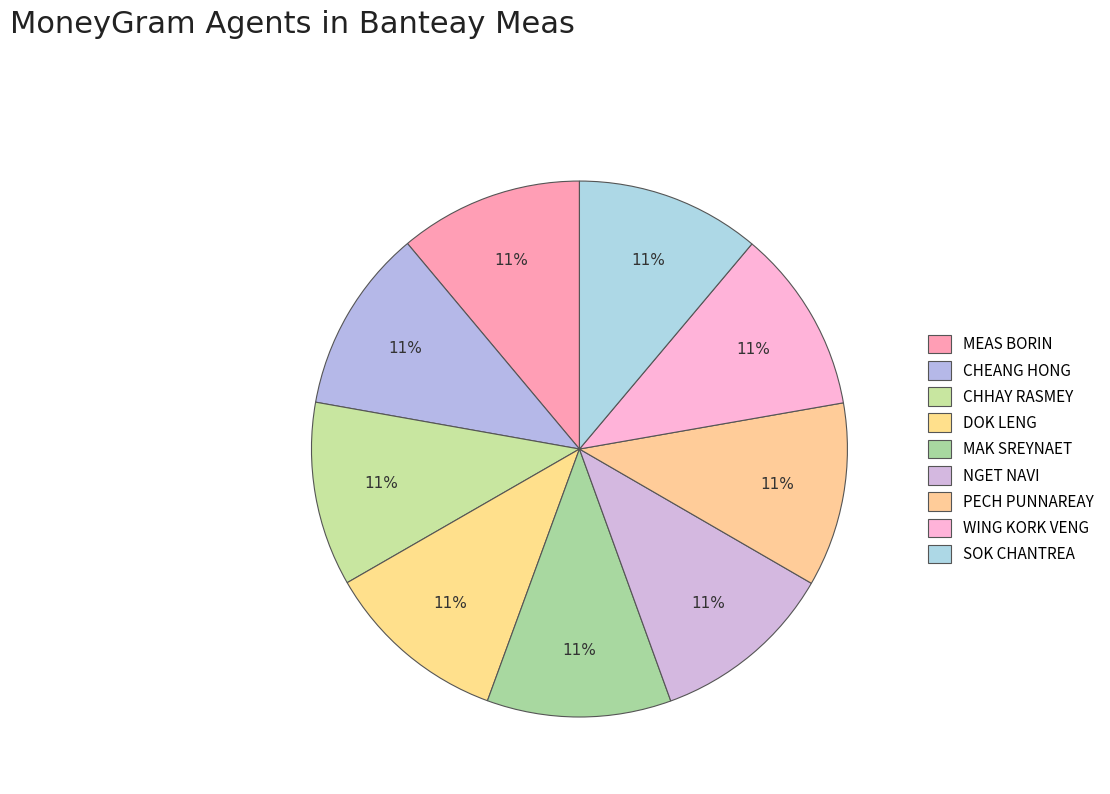

Which slice is the largest?

SOK CHANTREA